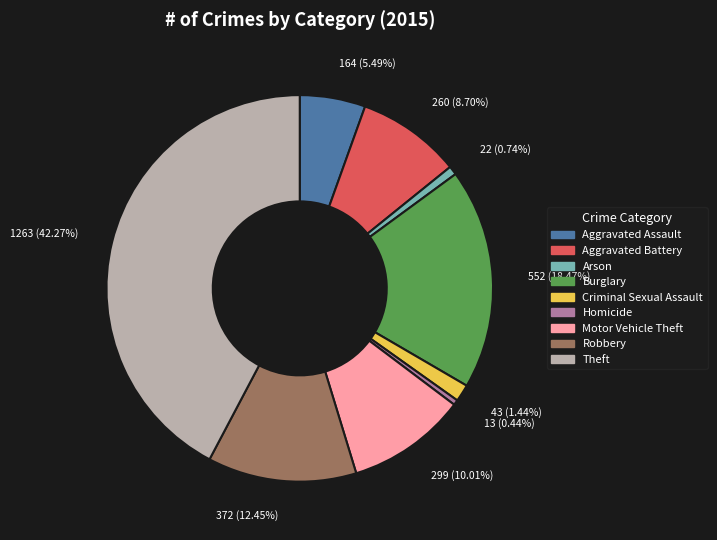

What is the ratio of the value at Criminal Sexual Assault to the value at Arson?

2.0